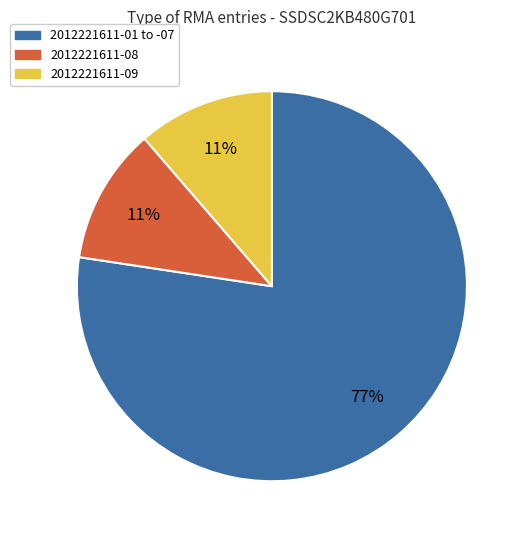

Is there any slice that represents more than half of the pie?

Yes